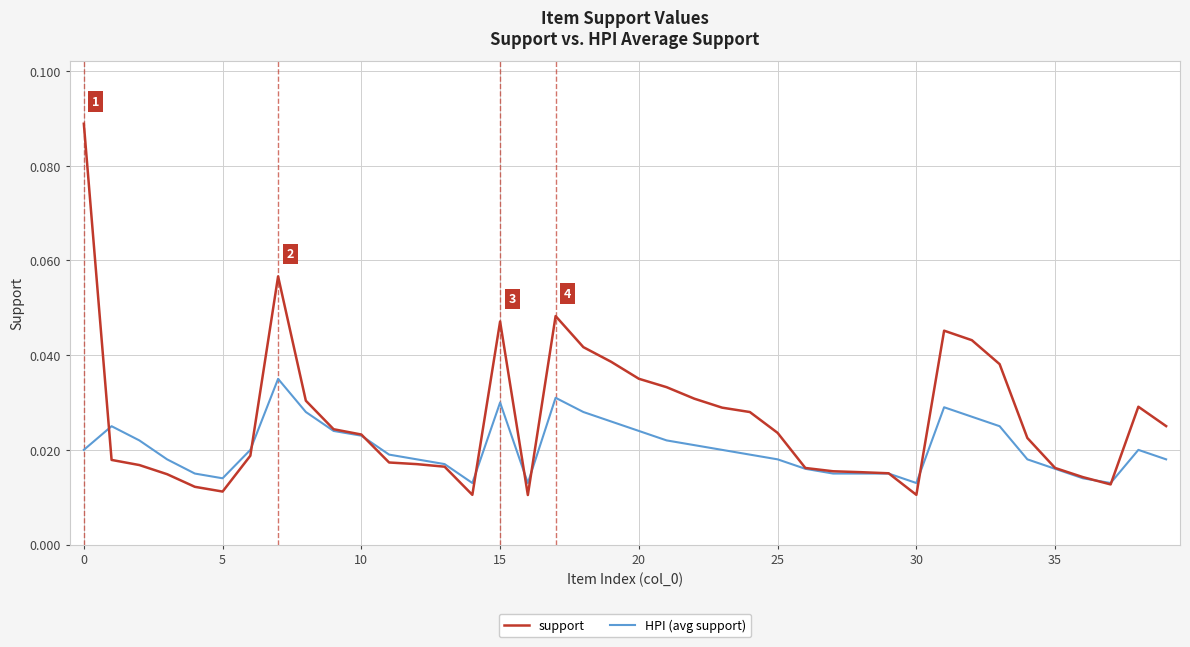

List the series in order of their peak value, highest first.

support, HPI (avg support)